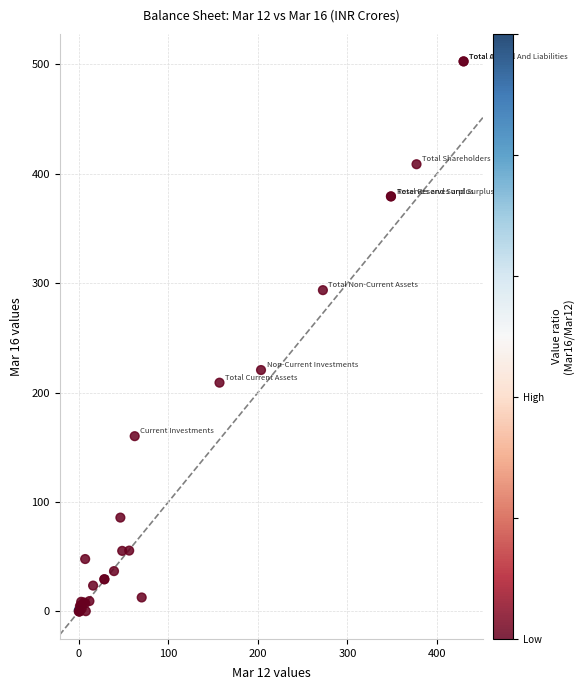

What Y value in the scatter plot is closest to 251?

220.6